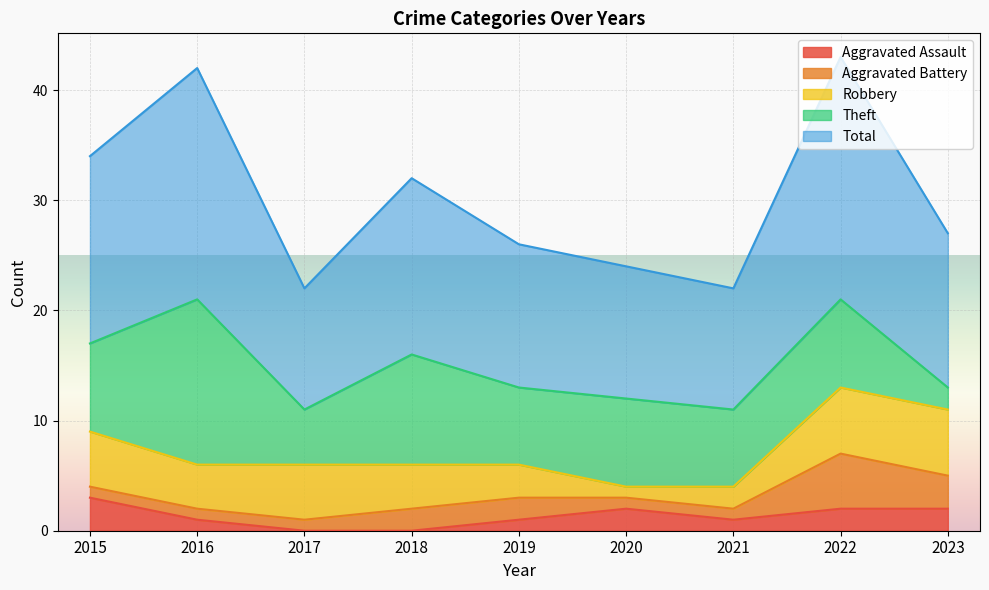

Is the value of Robbery at 2021 greater than the value of Theft at 2020?

No